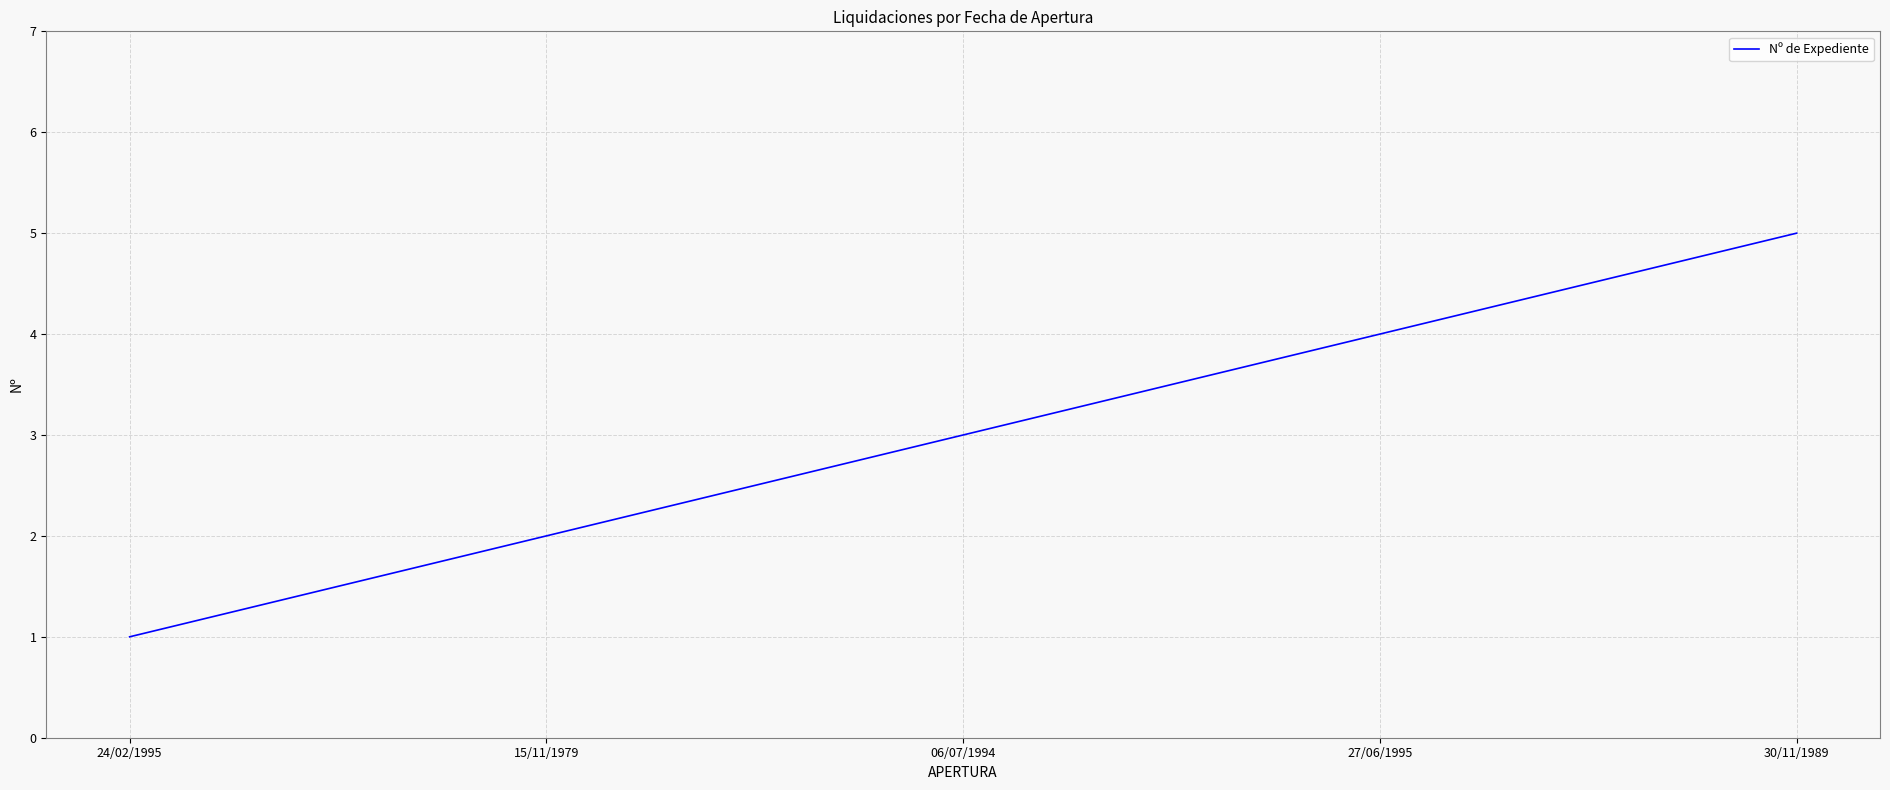

What is the difference between the maximum and second lowest values?

3